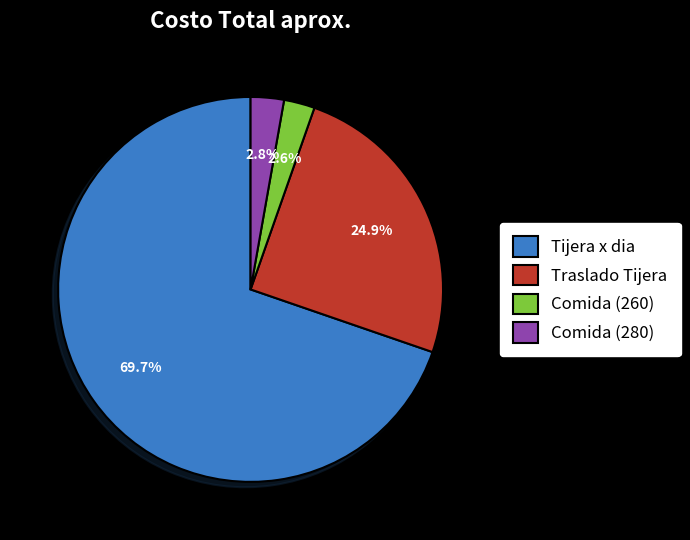

The Traslado Tijera slice represents 25% of the pie. True or false?

True